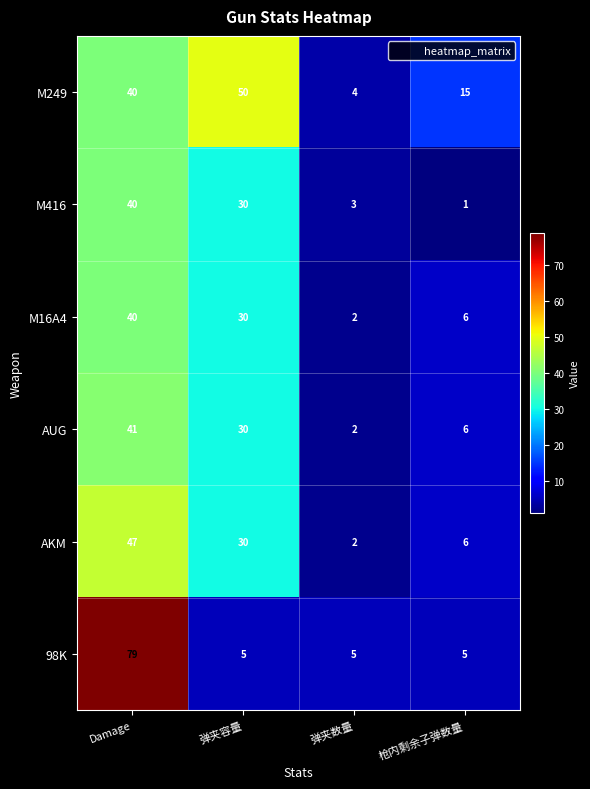

How many categories are shown in the chart?

4